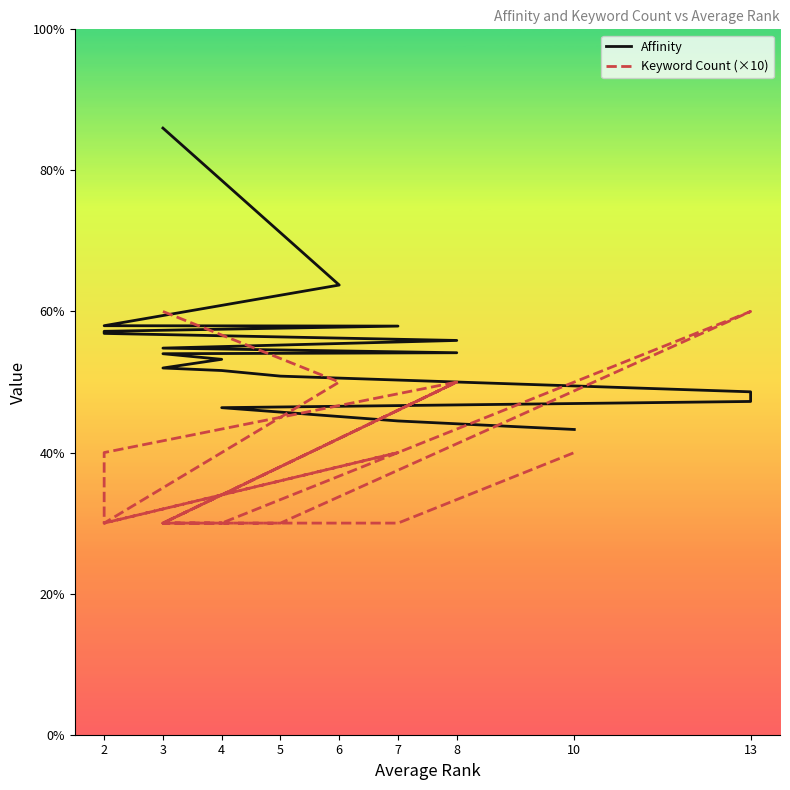

Is it true that Keyword Count (×10) equals 17.3 at 3?

False